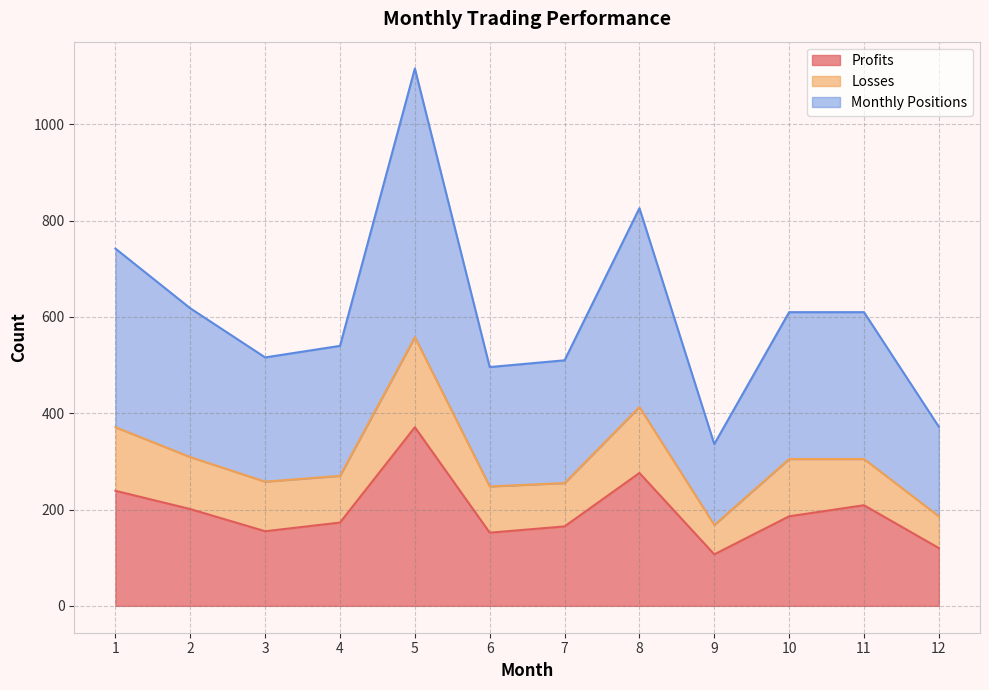

True or false: Losses and Monthly Positions cross at least once.

False